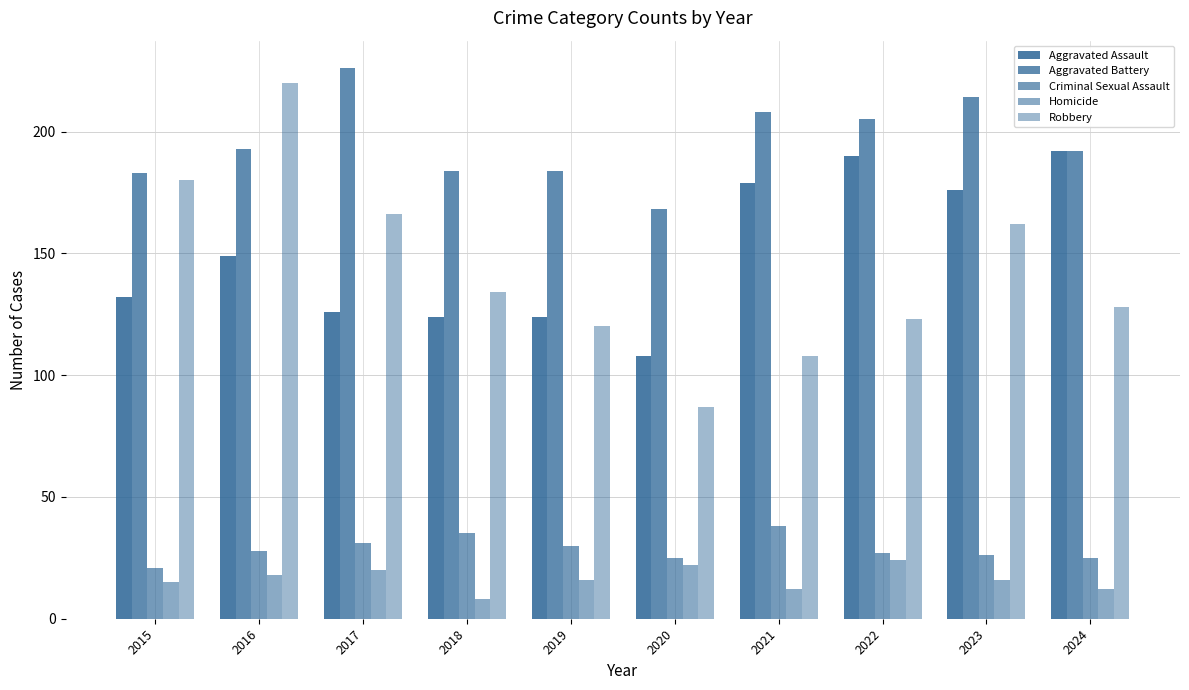

Reading left to right, transcribe all the data shown in this chart.

Aggravated Assault: 2015=132	2016=149	2017=126	2018=124	2019=124	2020=108	2021=179	2022=190	2023=176	2024=192
Aggravated Battery: 2015=183	2016=193	2017=226	2018=184	2019=184	2020=168	2021=208	2022=205	2023=214	2024=192
Criminal Sexual Assault: 2015=21	2016=28	2017=31	2018=35	2019=30	2020=25	2021=38	2022=27	2023=26	2024=25
Homicide: 2015=15	2016=18	2017=20	2018=8	2019=16	2020=22	2021=12	2022=24	2023=16	2024=12
Robbery: 2015=180	2016=220	2017=166	2018=134	2019=120	2020=87	2021=108	2022=123	2023=162	2024=128